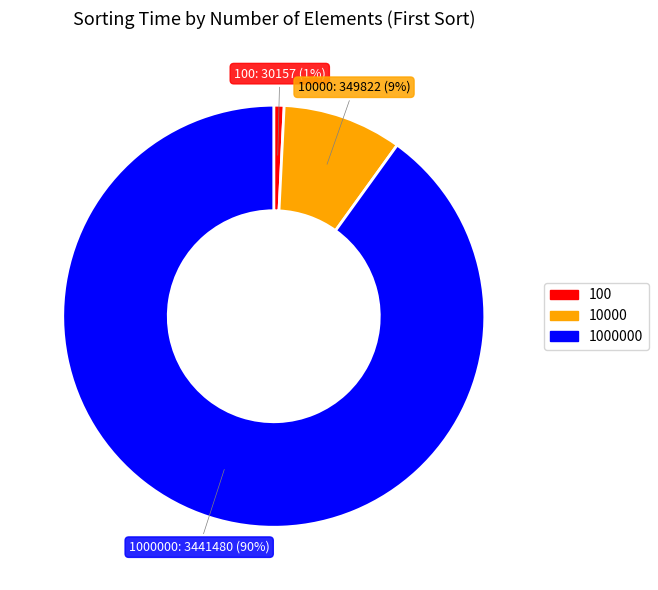

To the nearest percent, what is the average slice percentage?

33%